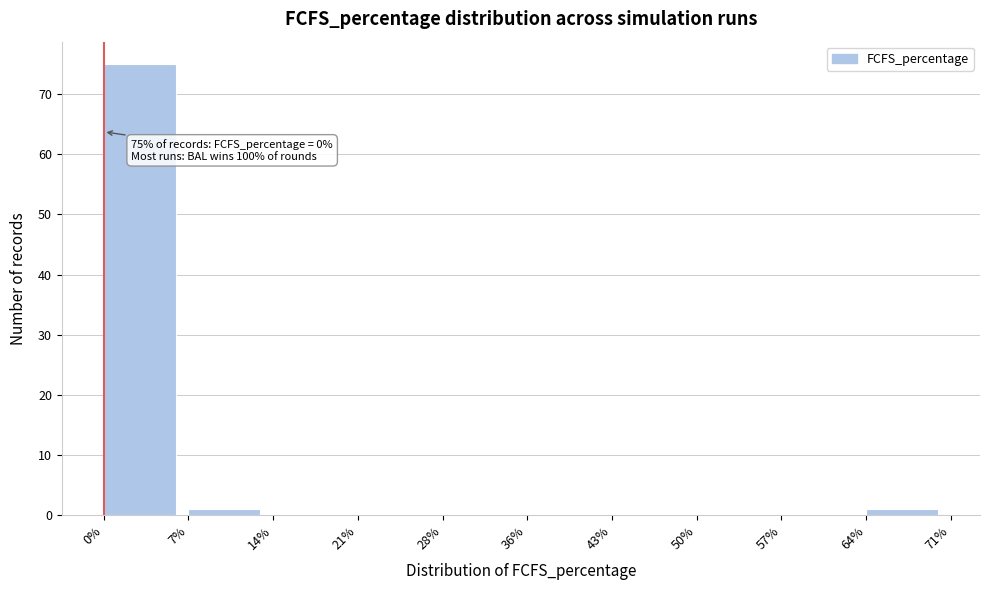

Which range on the x-axis has the tallest bar?

0% to 7%